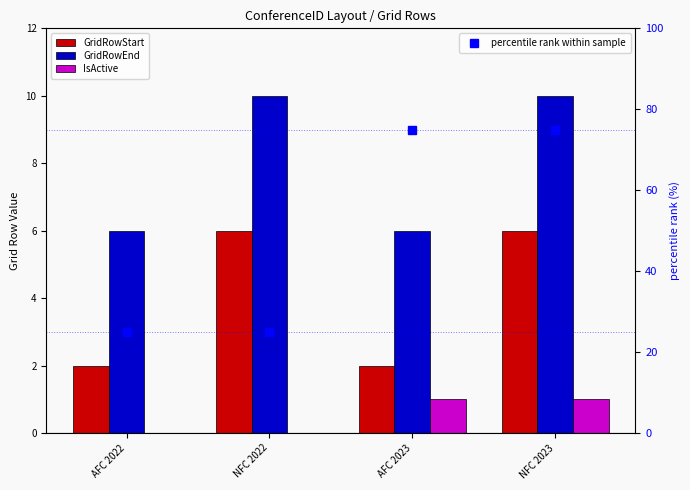

What are all the series names shown in the legend?

GridRowStart, GridRowEnd, IsActive, percentile rank within sample